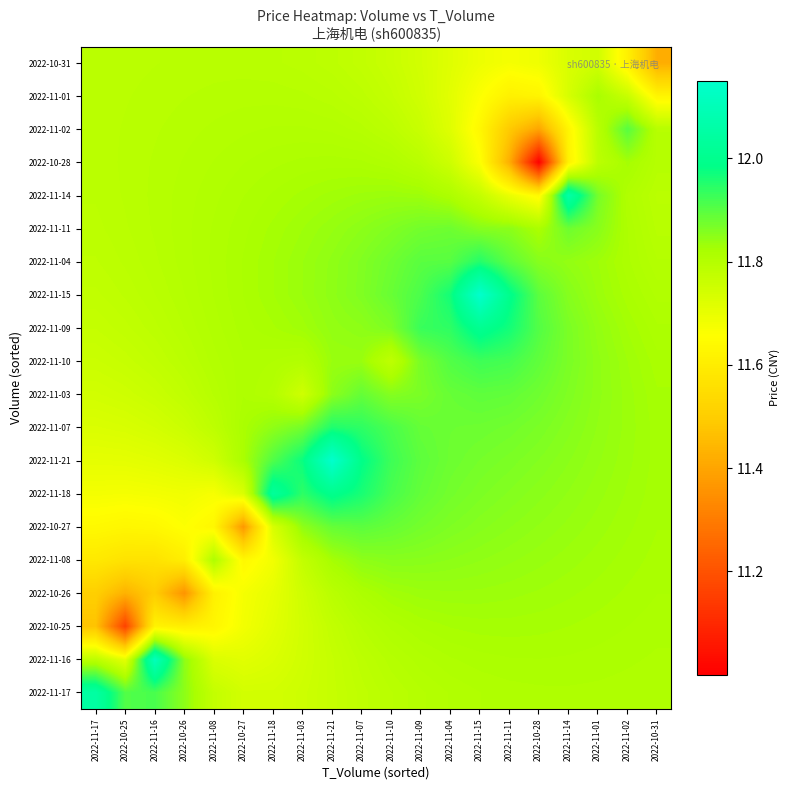

Which series has the widest spread of values?

2022-10-28